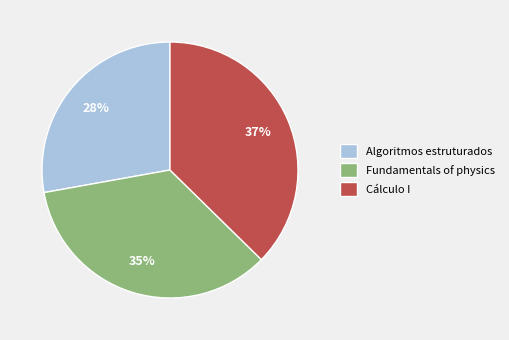

Combined, do Algoritmos estruturados and Fundamentals of physics account for over 50%?

Yes